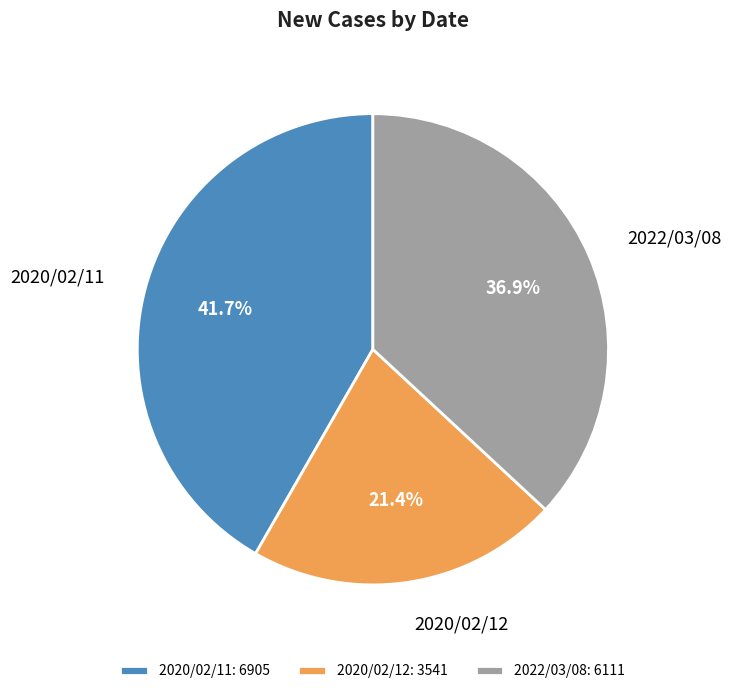

True or false: 2022/03/08 accounts for 37% of the total.

True